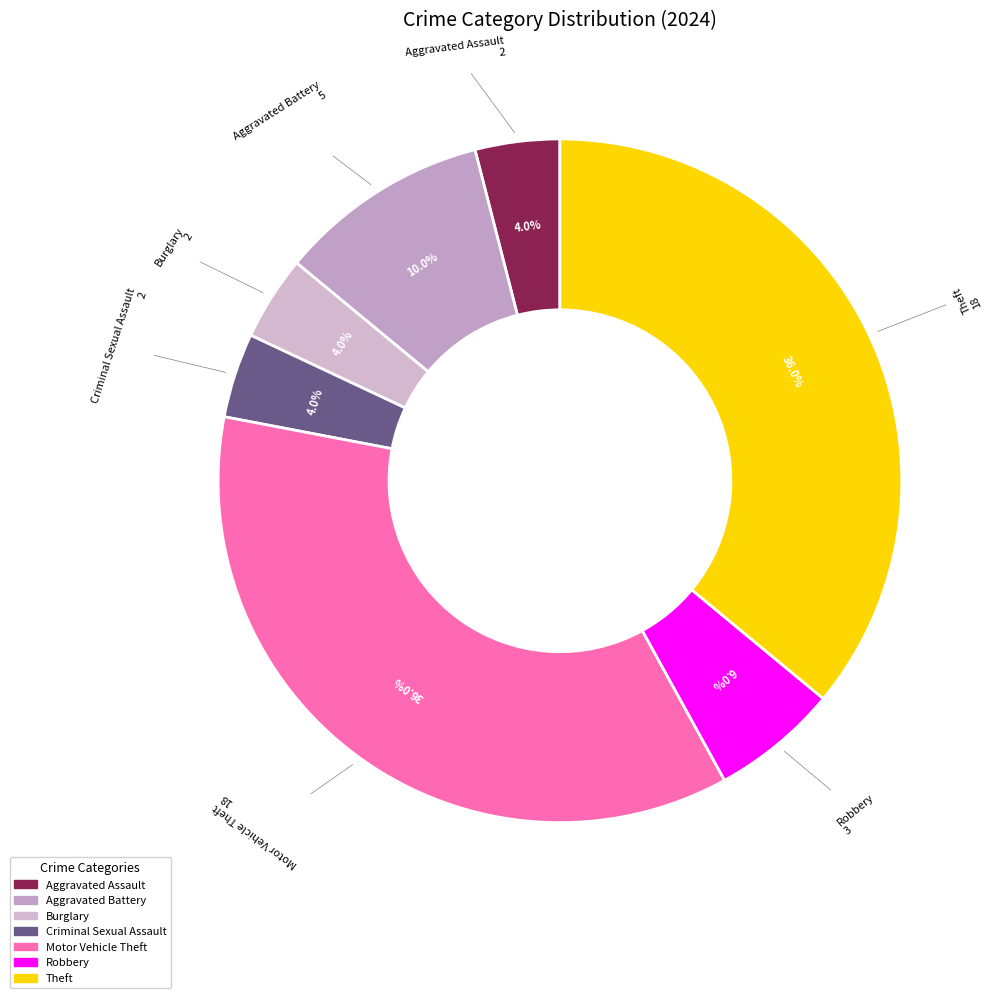

What is the ratio of the value at Criminal Sexual Assault to the value at Burglary?

1.0